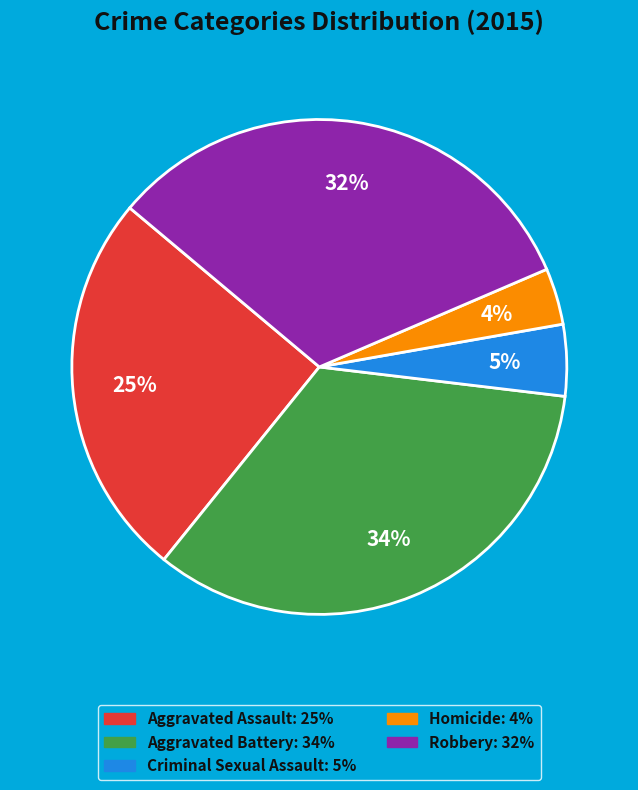

Combined, do Homicide and Criminal Sexual Assault account for over 50%?

No